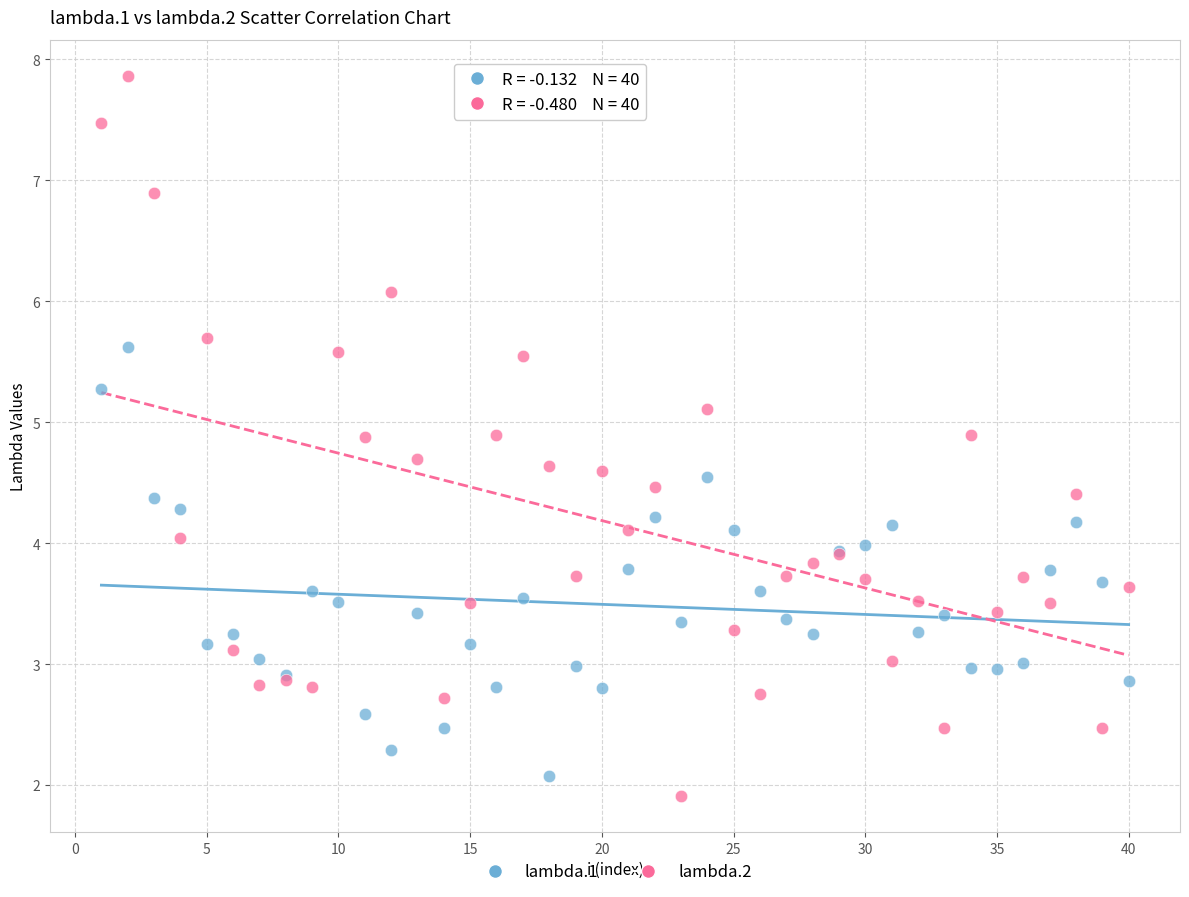

What is the X range (max minus min) for the scatter plot?

39.0